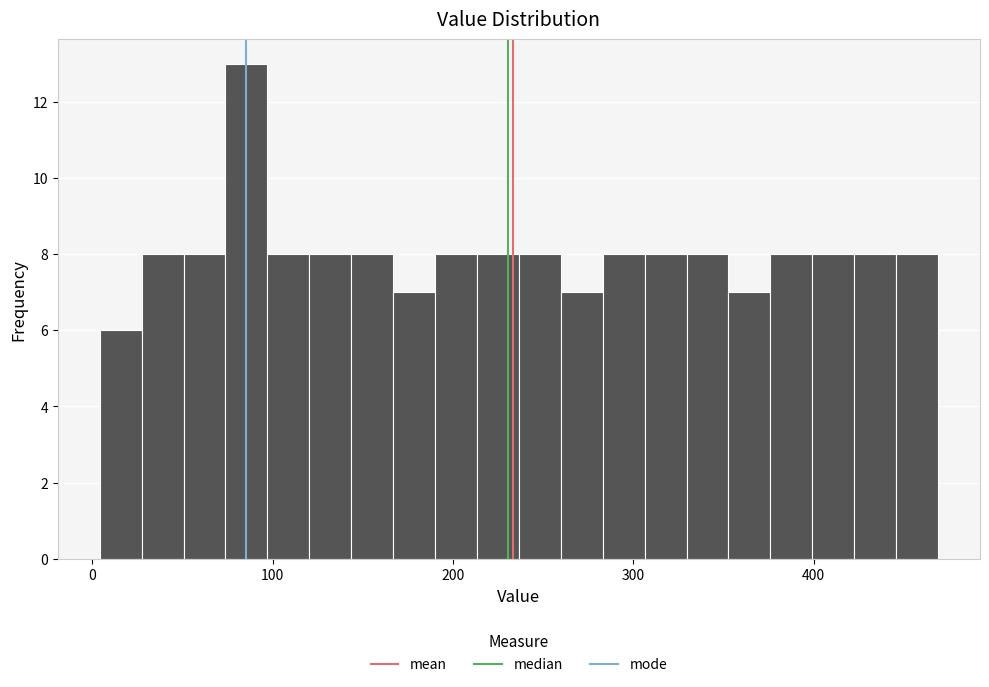

Read against the x-axis, roughly where is the centre of the tallest bar?

90